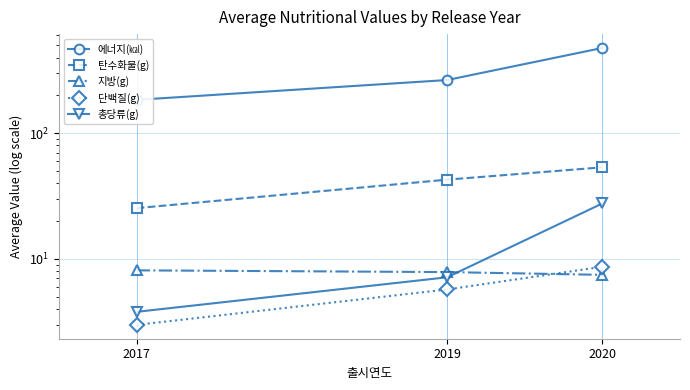

What is the difference between the second highest and minimum values in the 에너지(㎉) series?

80.6